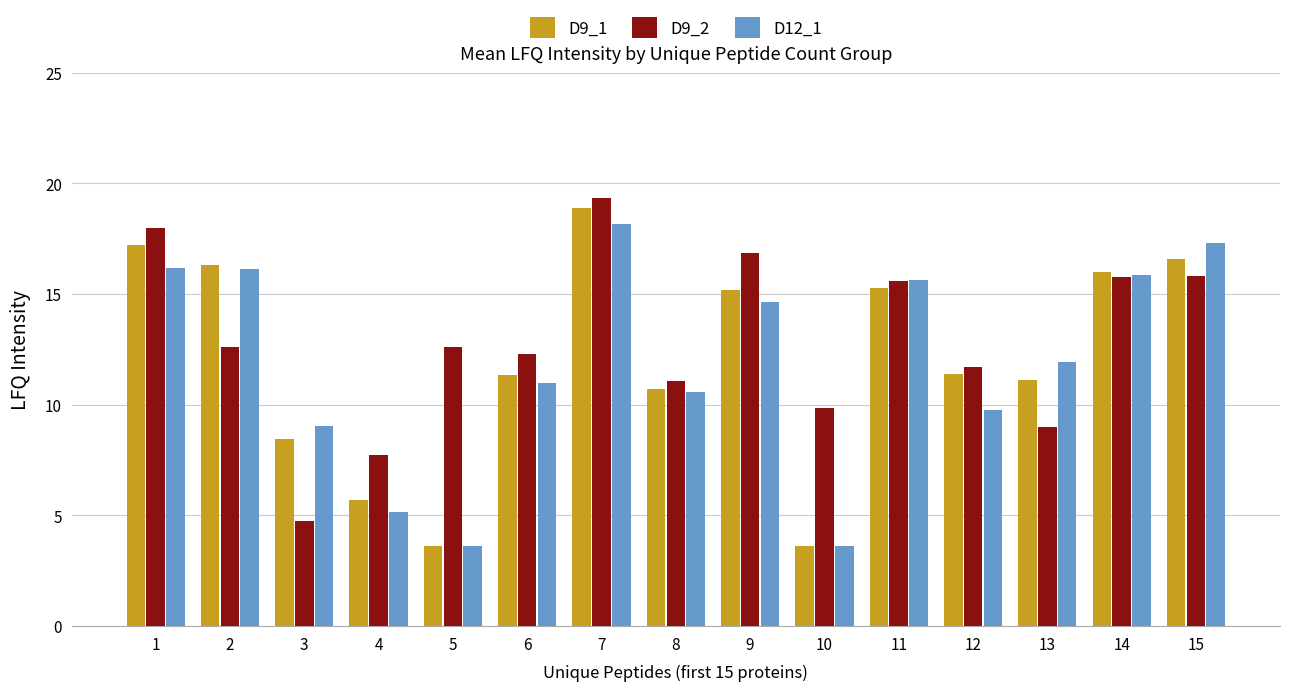

What is the average value of the D12_1 series?

11.9